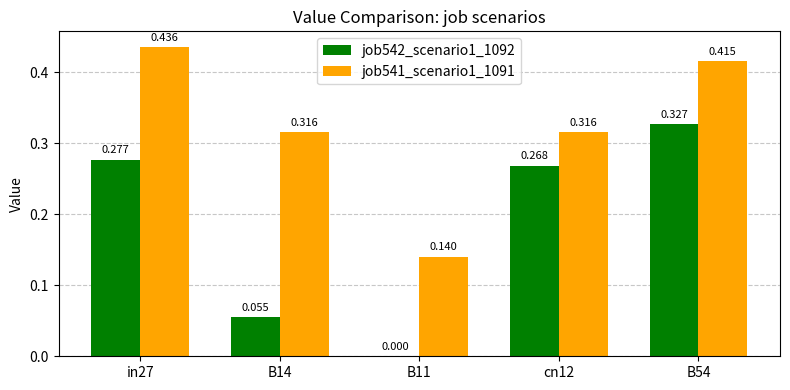

What are all the series names shown in the legend?

job542_scenario1_1092, job541_scenario1_1091